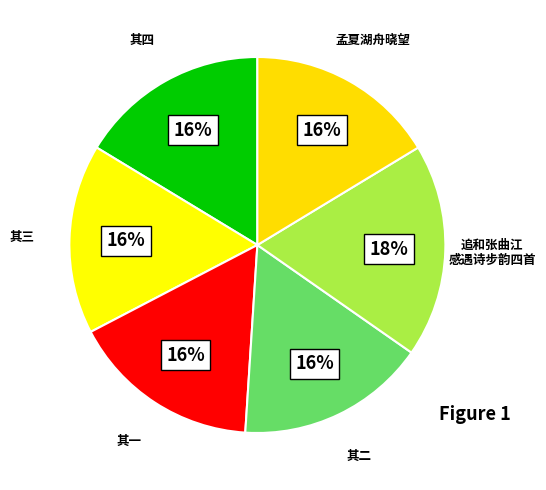

How many slices are in this pie chart?

6